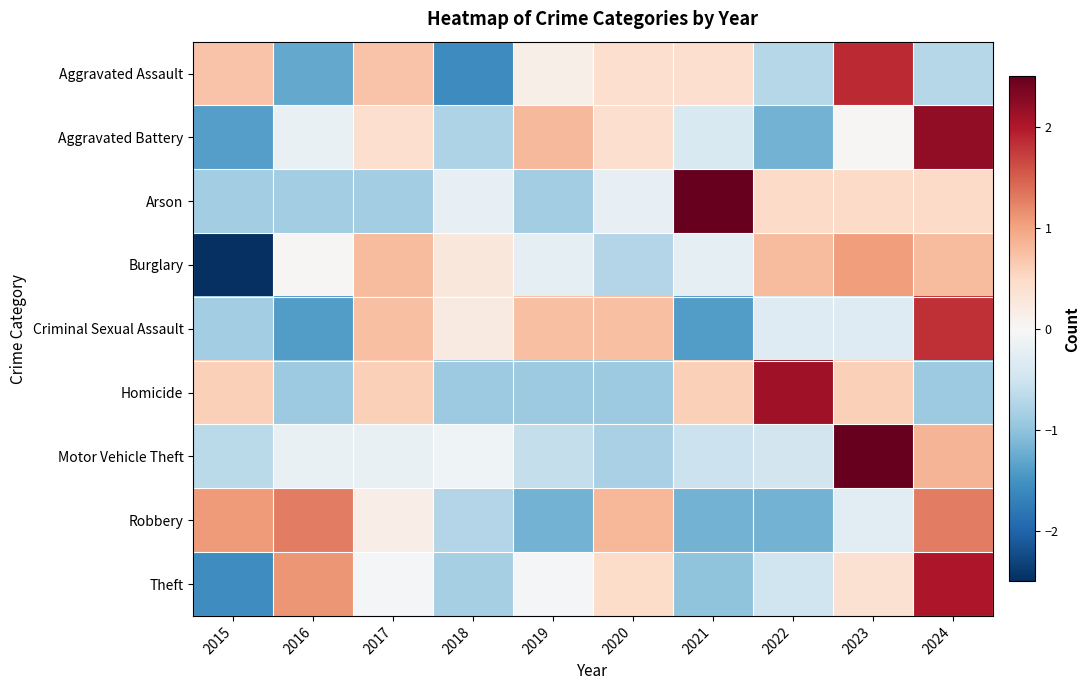

Rank the series by their maximum value, from lowest to highest.

Burglary, Robbery, Criminal Sexual Assault, Aggravated Assault, Theft, Homicide, Aggravated Battery, Arson, Motor Vehicle Theft